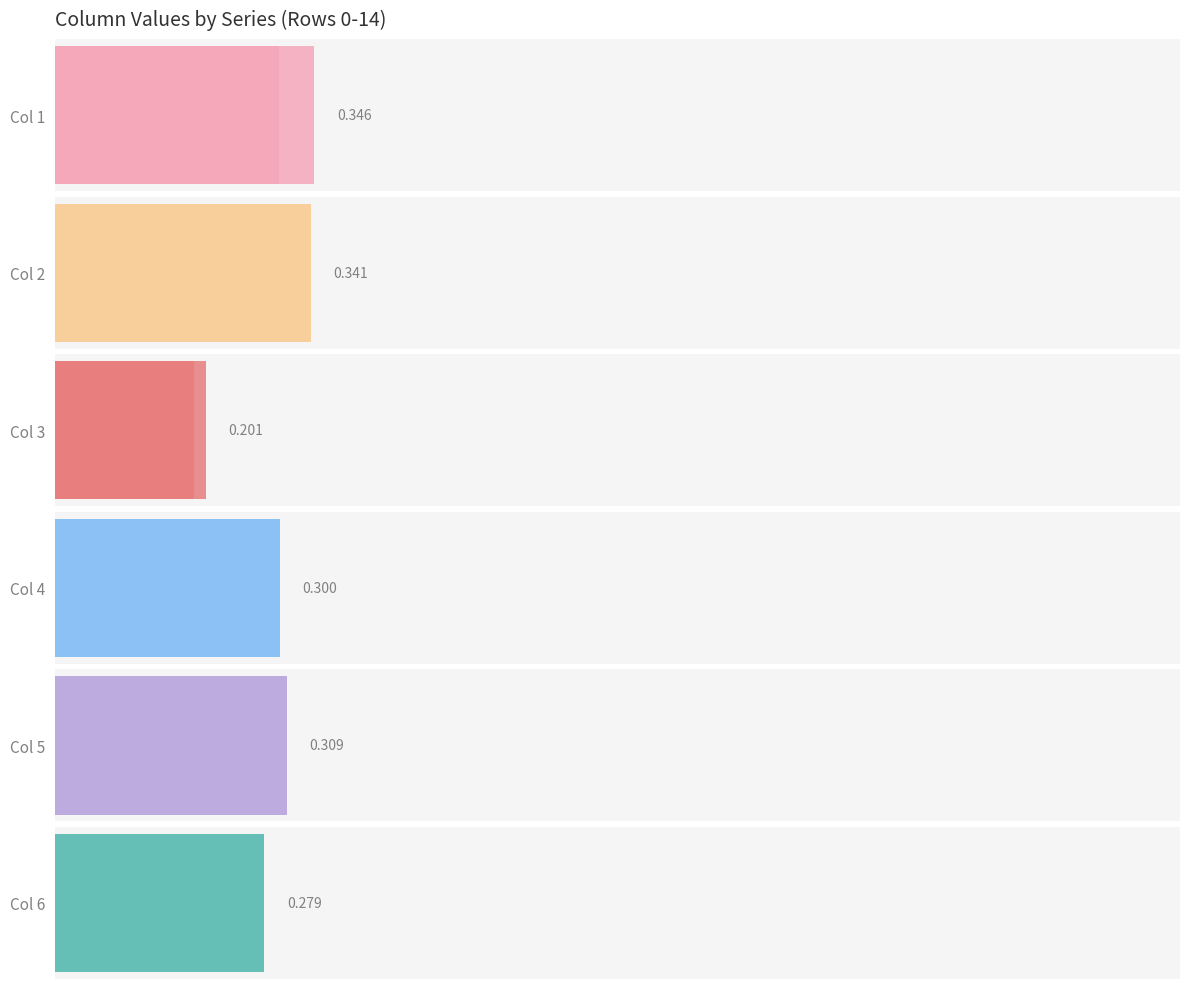

Which series changed the most between Row 3 and Row 13?

5